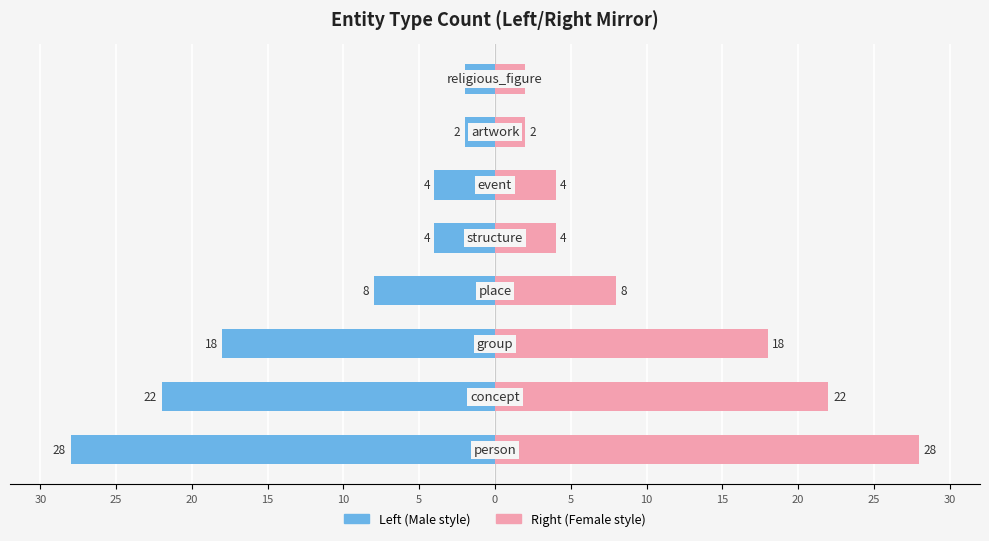

The Count (left) series shows -3 at 0. True or false?

False